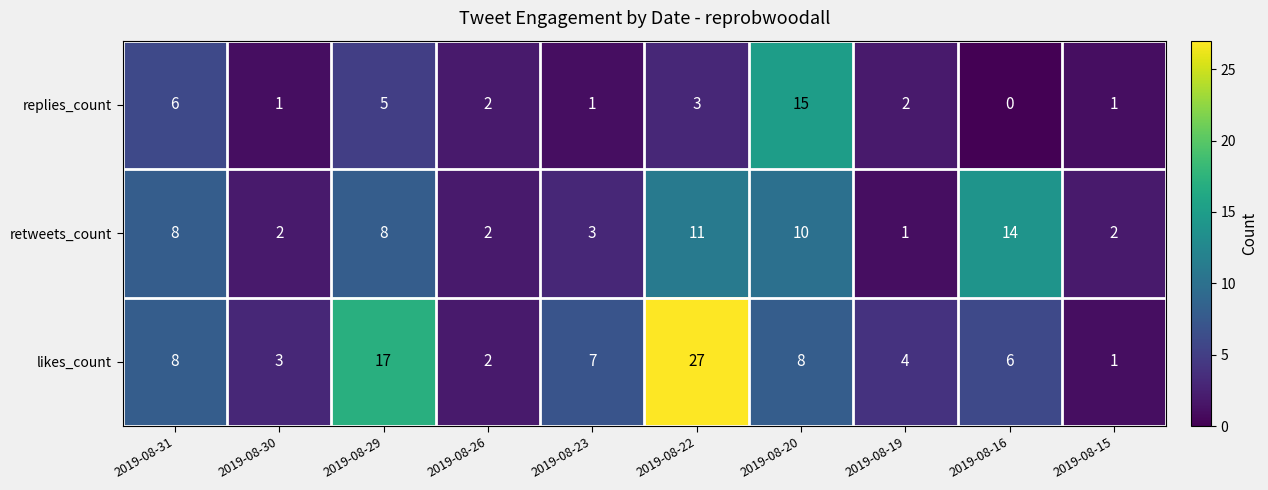

Which series has the largest total across all categories?

likes_count